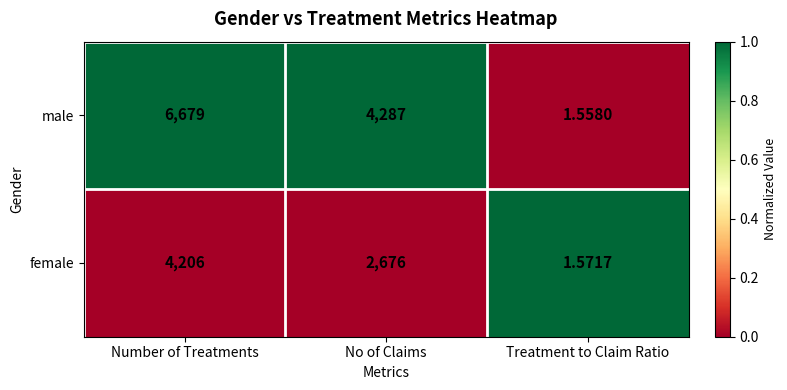

Which category has the highest value in the male series?

Number of Treatments